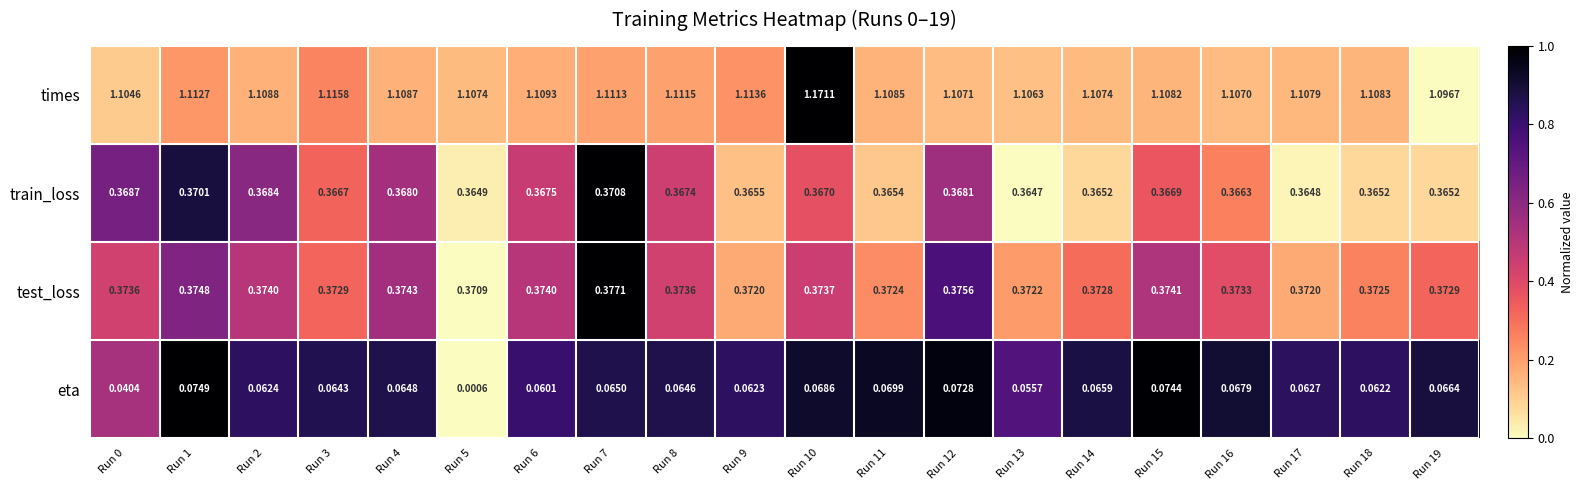

Which series has the largest range (max minus min)?

times